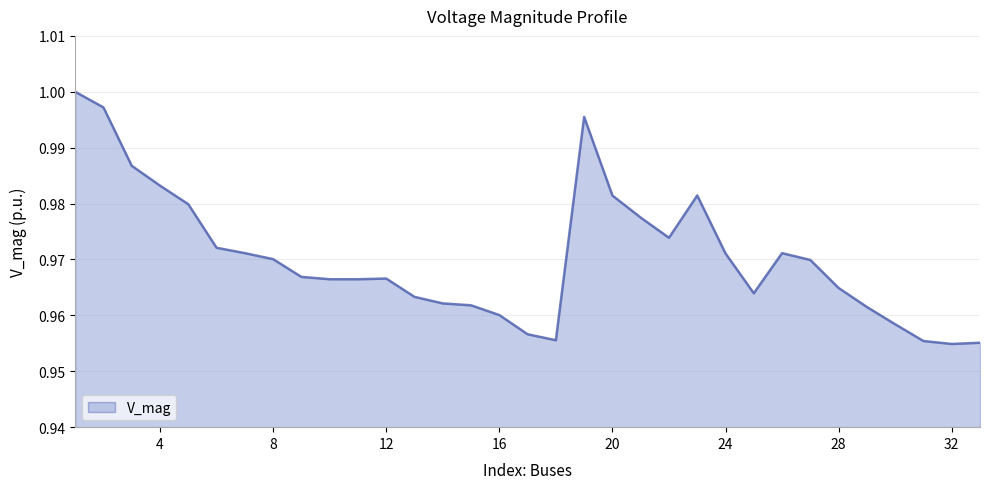

What is the value of the 19th point from the left?

1.0